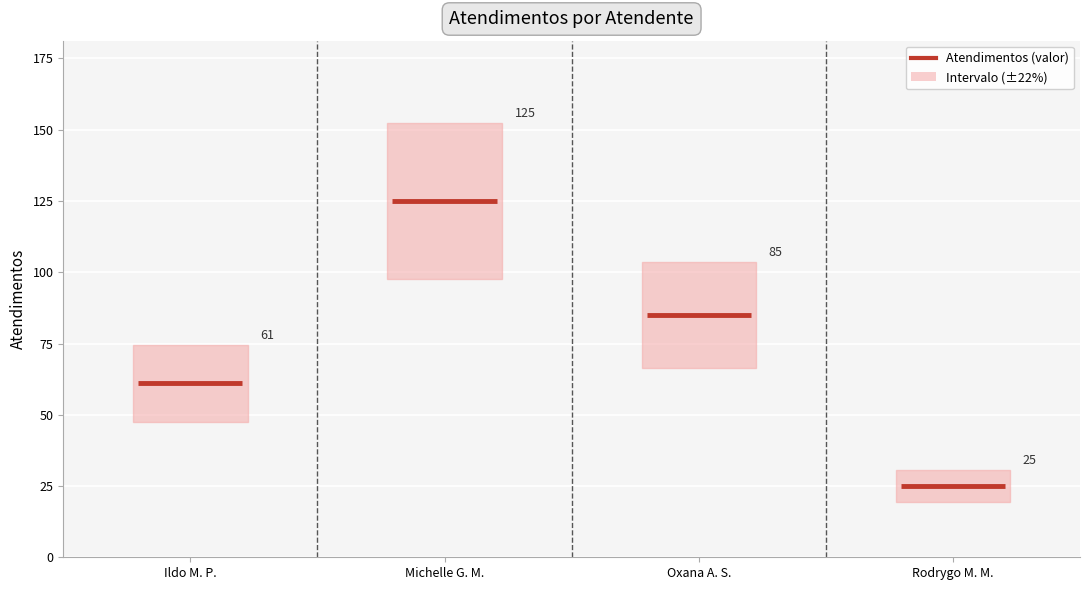

What is the smallest value displayed?

25